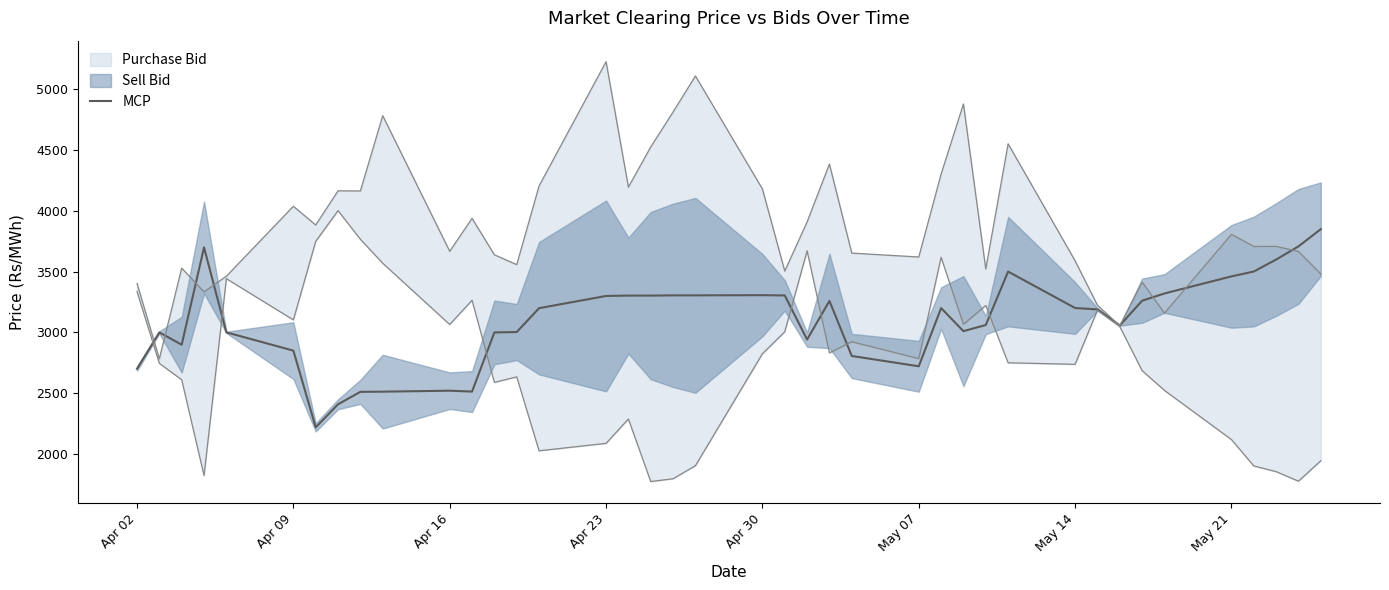

What is the maximum value for MCP?

3850.5